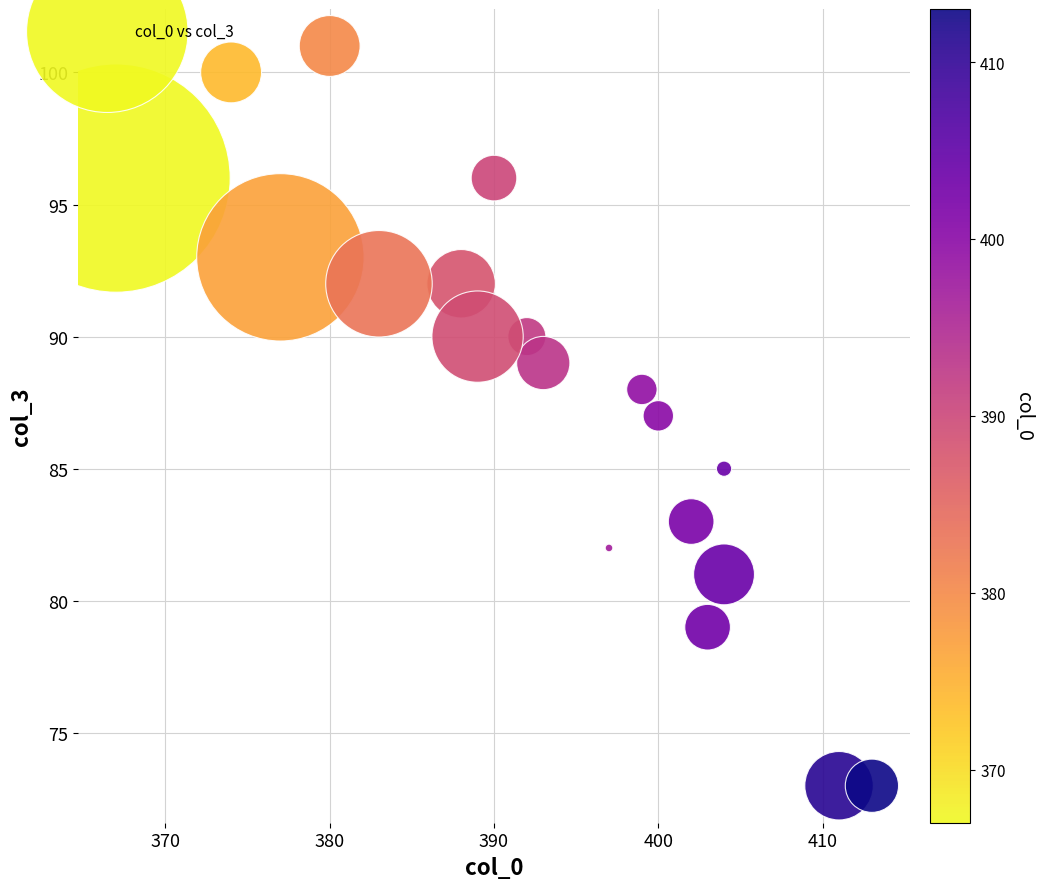

What is the range of X values (max minus min)?

46